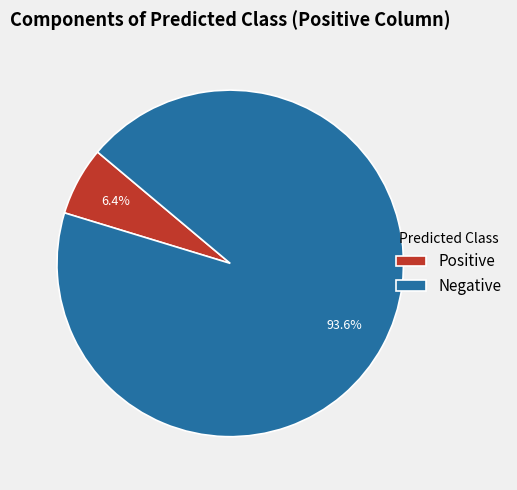

Count the number of slices in the pie.

2